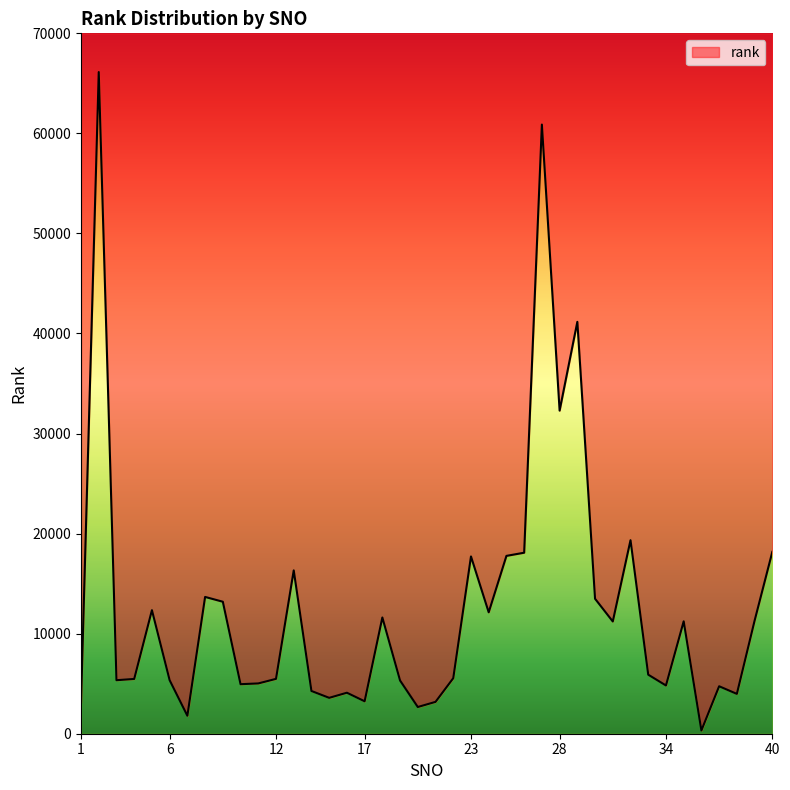

Which category has the lowest value across all series?

36